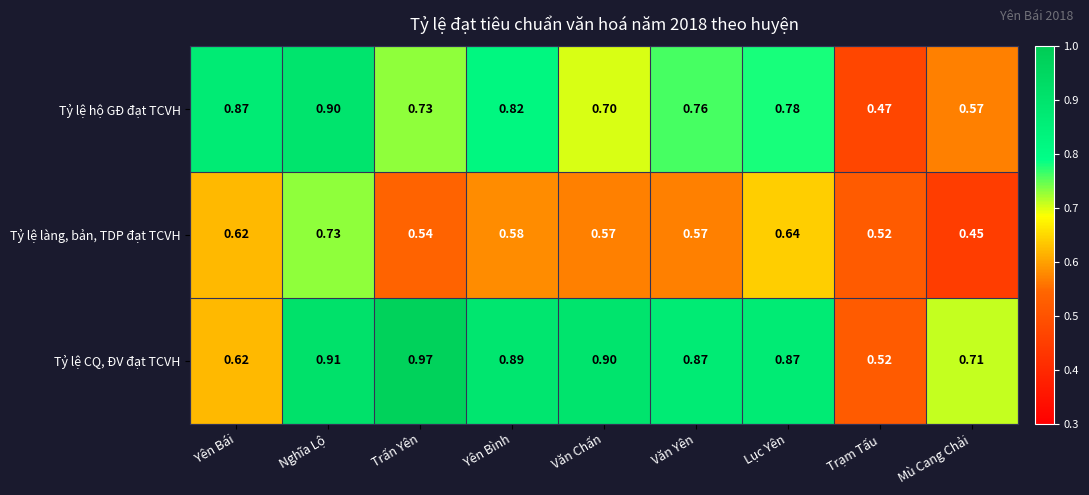

At how many categories does at least one series exceed 0?

9